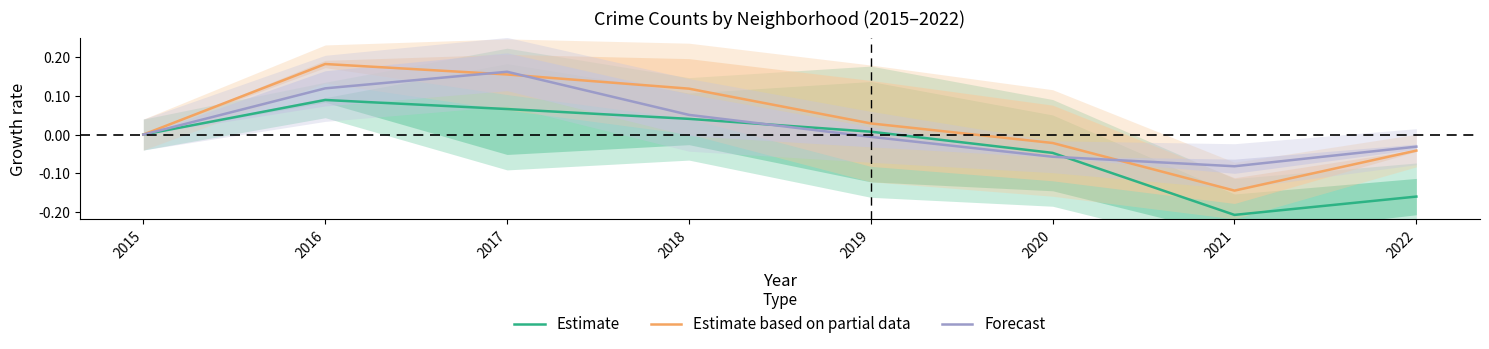

How many lines are shown in the chart?

3